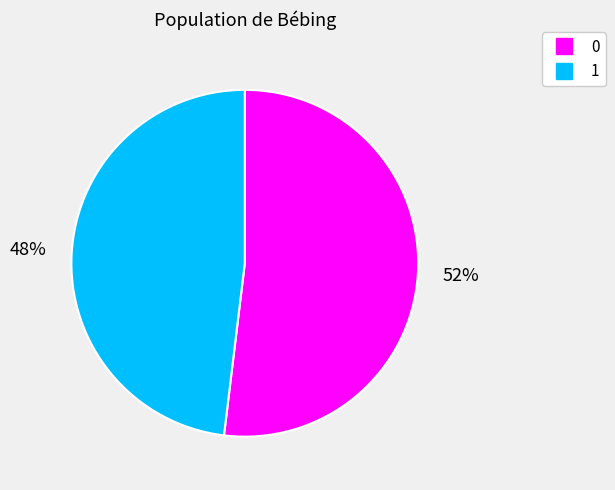

Is 1 the majority of the pie?

No